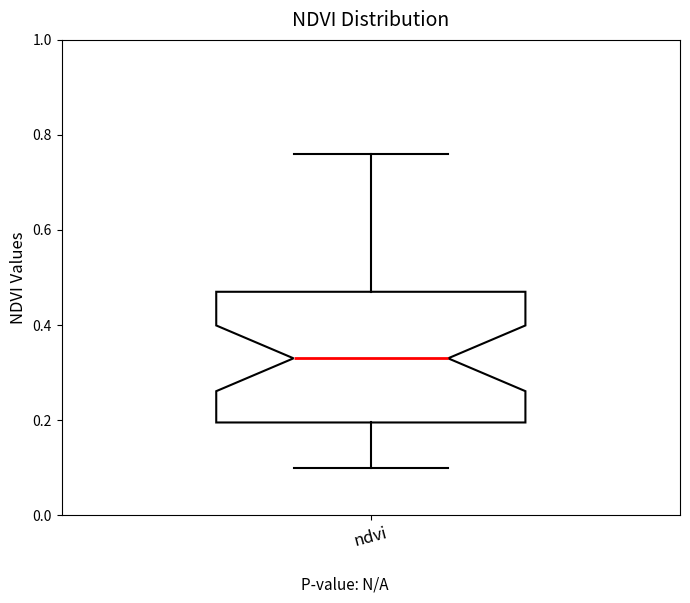

Transcribe this box plot: give where the median line is, the range the box spans, and where the two whiskers end, as read against the y-axis. The values are not printed on the chart, so give them approximately, as read against the axis.

median 0.34, box 0.20 to 0.48, whiskers 0.10 to 0.76